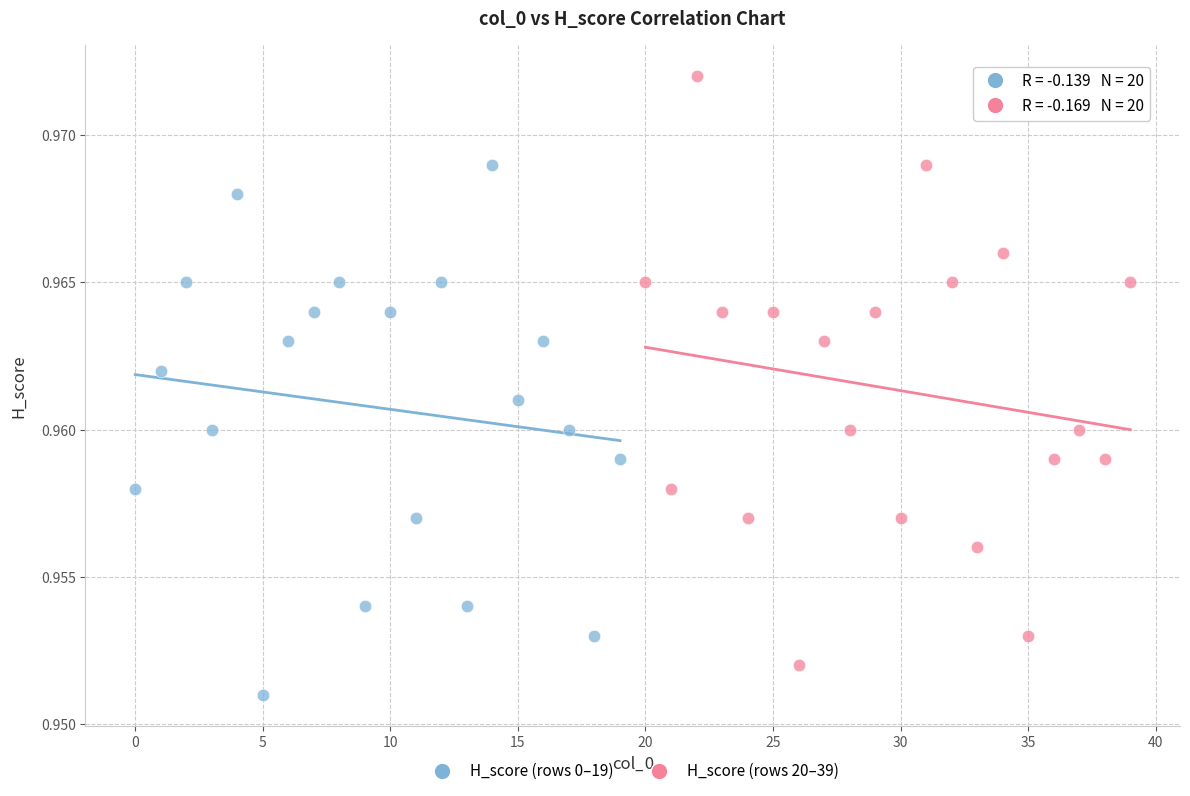

What are all the series names shown in the legend?

H_score (rows 0–19), H_score (rows 20–39)